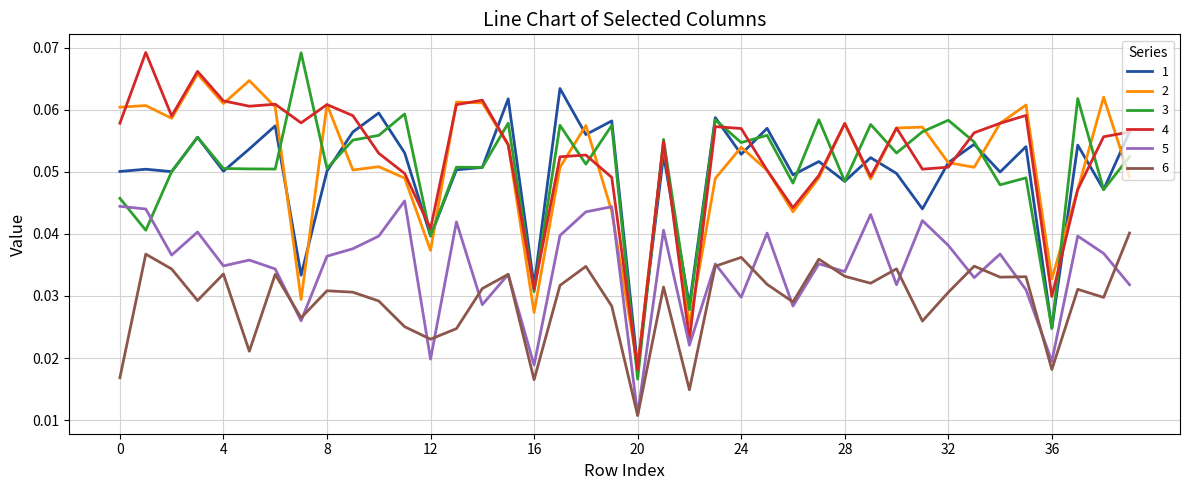

Which series ends up on top after the final intersection of 5 and 3?

3